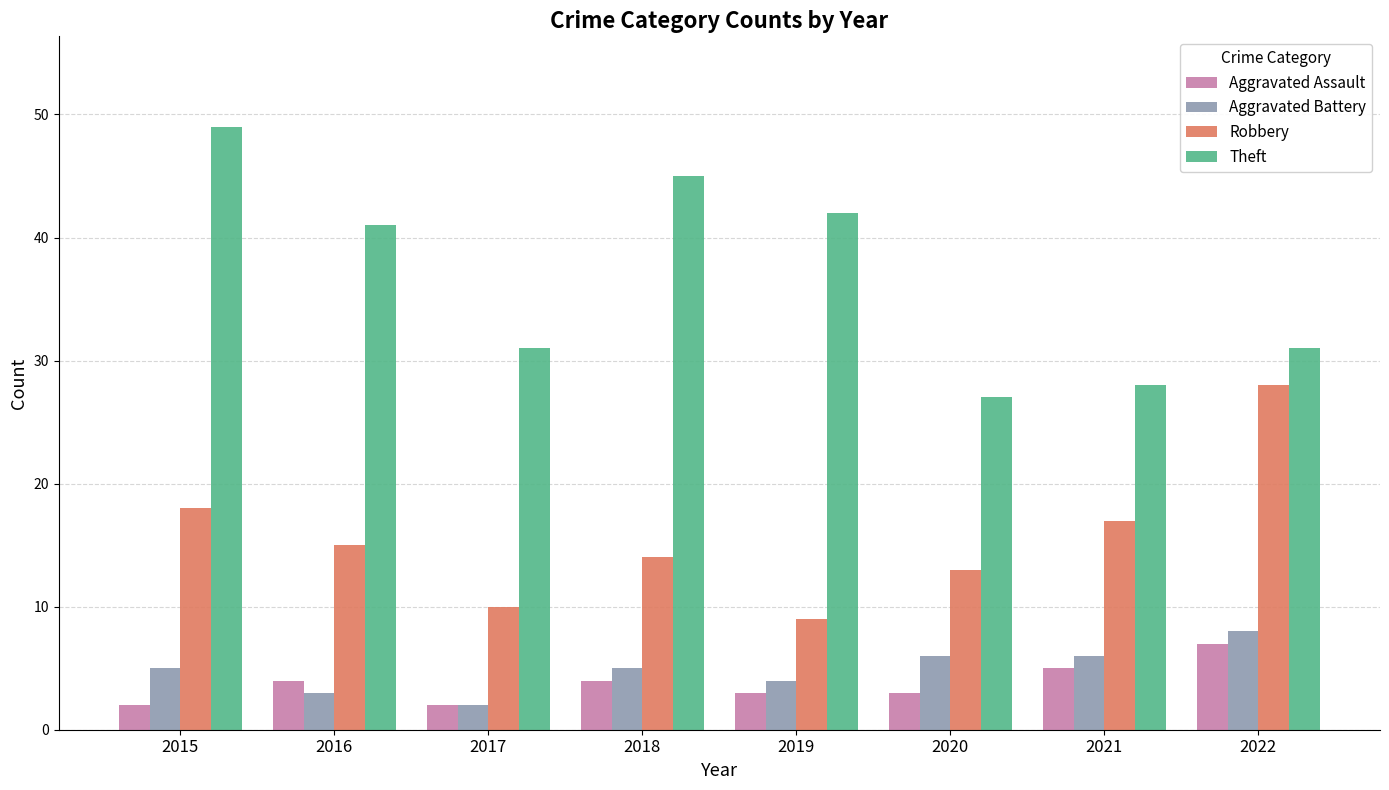

Is it true that Aggravated Assault equals 3 at 2021?

False